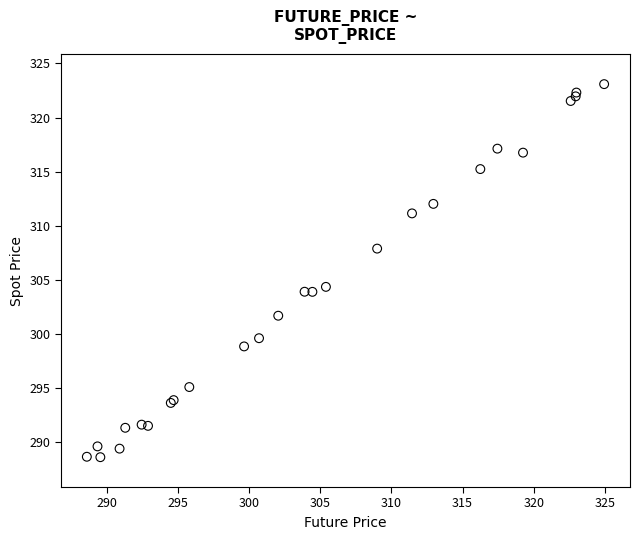

What Y value in the scatter plot is closest to 305?

304.3